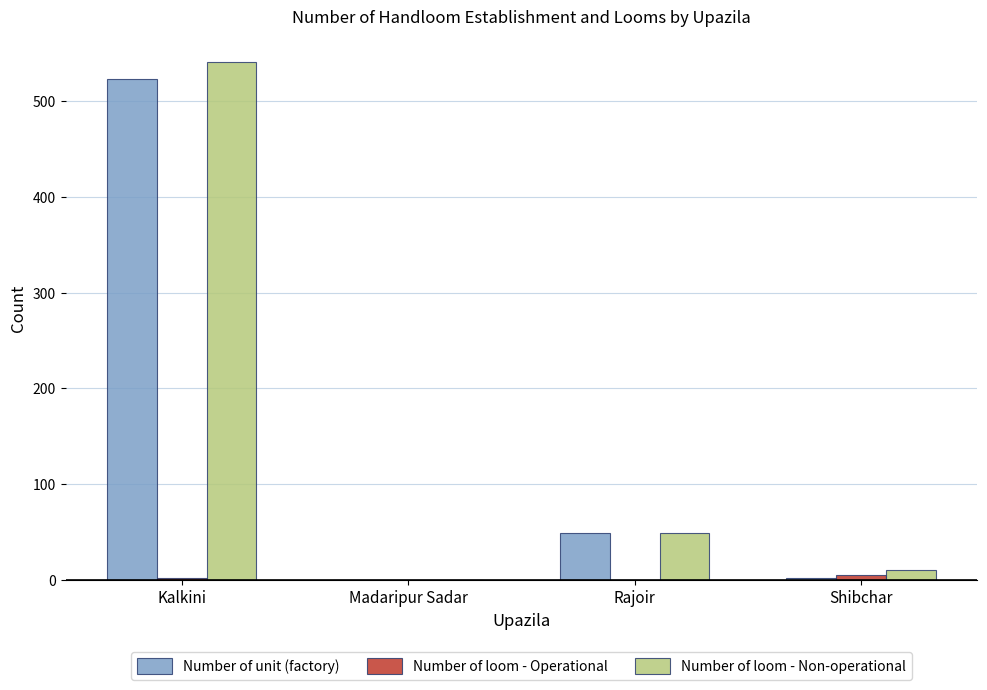

Which series has the largest total across all categories?

Number of loom - Non-operational